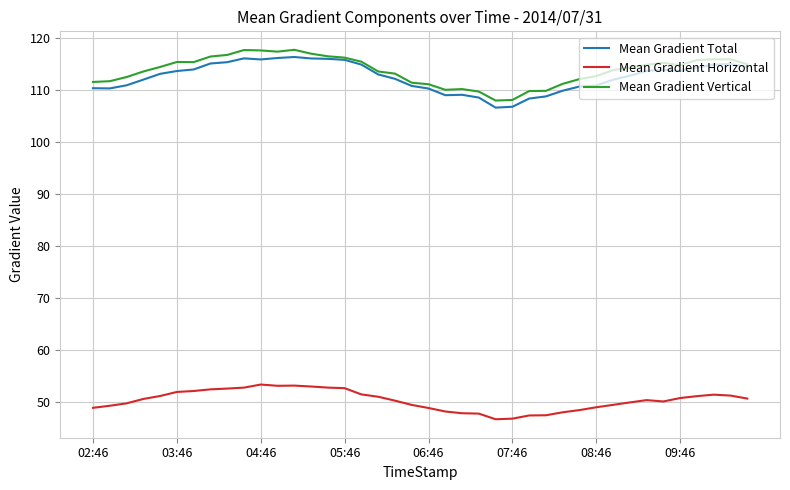

What are all the series names shown in the legend?

Mean Gradient Total, Mean Gradient Horizontal, Mean Gradient Vertical